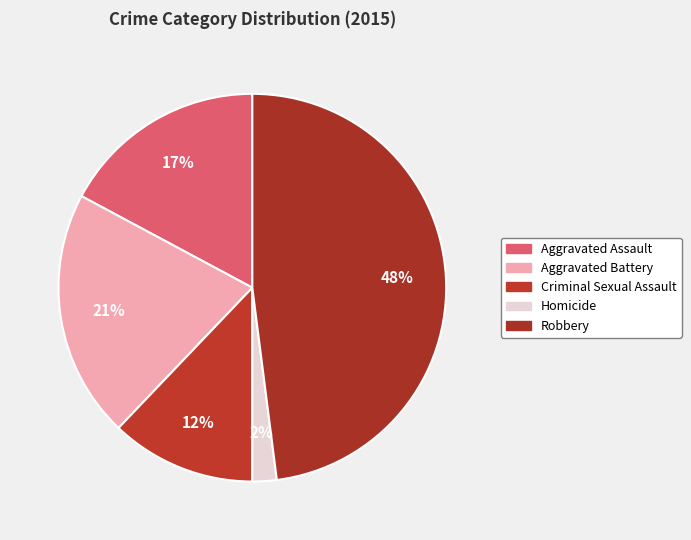

What is the largest slice in the pie chart?

Robbery